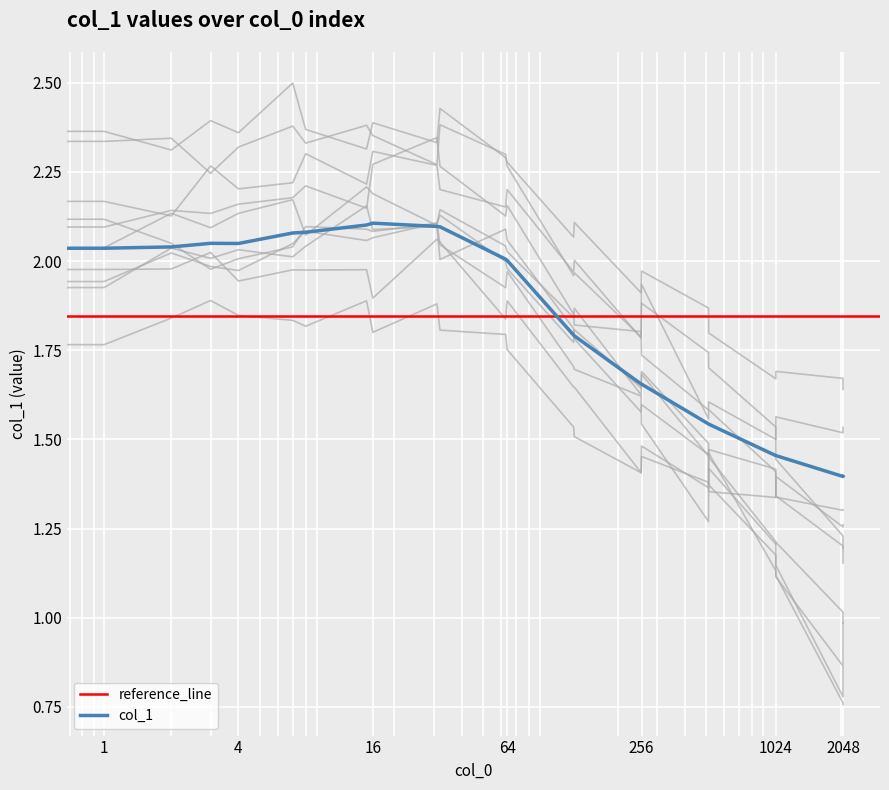

What is the difference between the maximum and minimum values?

0.7